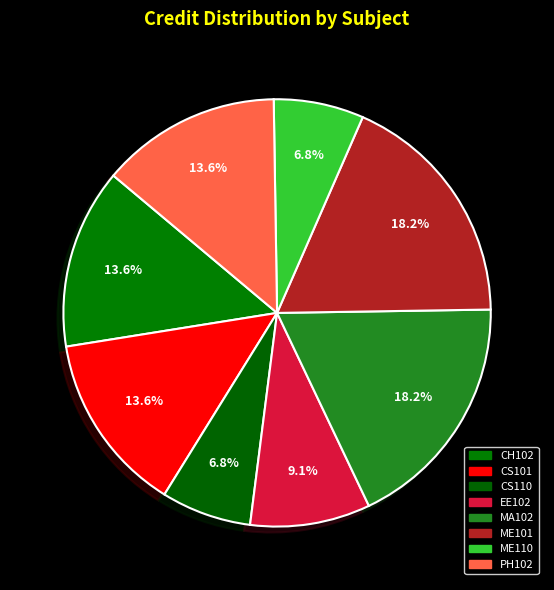

To the nearest percent, what portion does ME110 represent?

7%